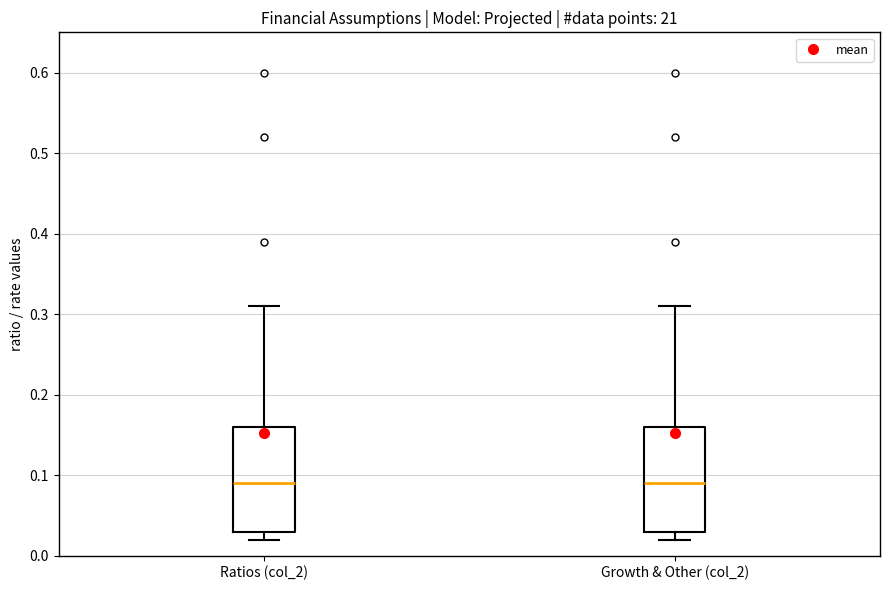

Reading left to right, read every box against the y-axis: the position of its median line, the range the box covers, and the ends of its whiskers. The values are not printed on the chart, so give them approximately, as read against the axis.

Ratios (col_2): median 0.09, box 0.03 to 0.16, whiskers 0.02 to 0.31
Growth & Other (col_2): median 0.09, box 0.03 to 0.16, whiskers 0.02 to 0.31